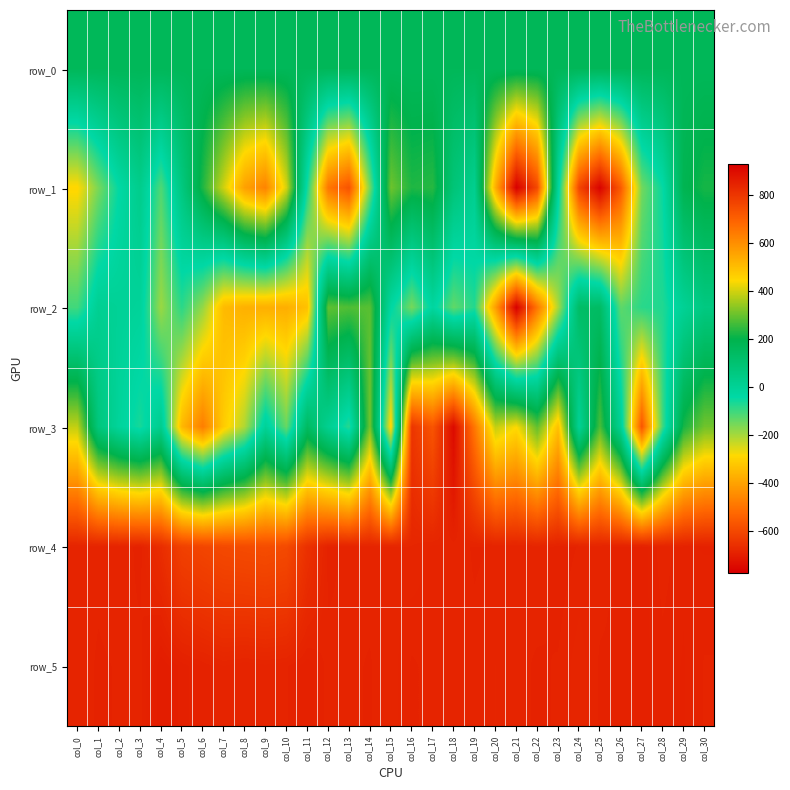

The row_1 series shows -50.6 at col_27. True or false?

False